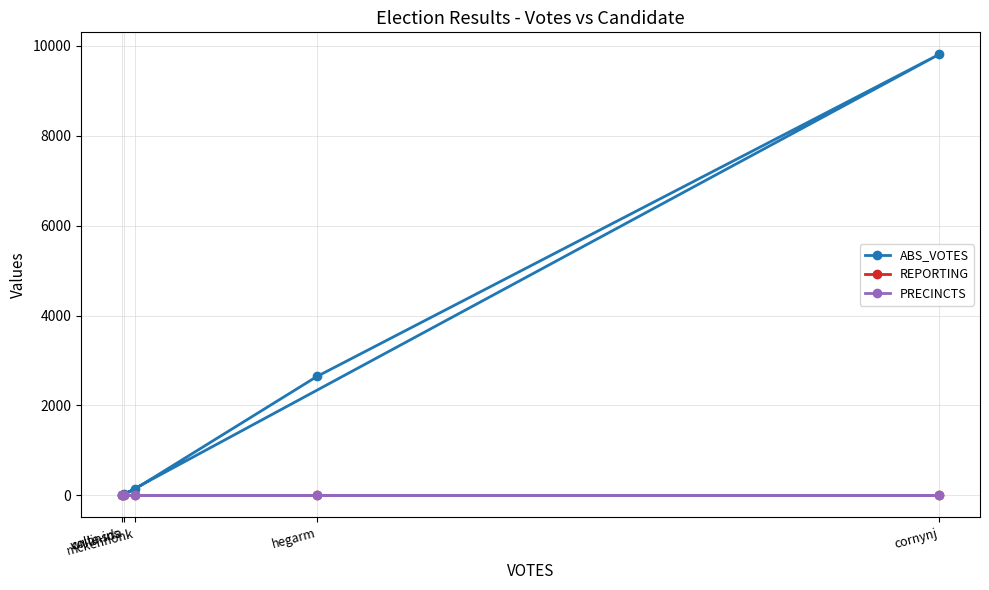

Does the chart have visible grid lines?

Yes